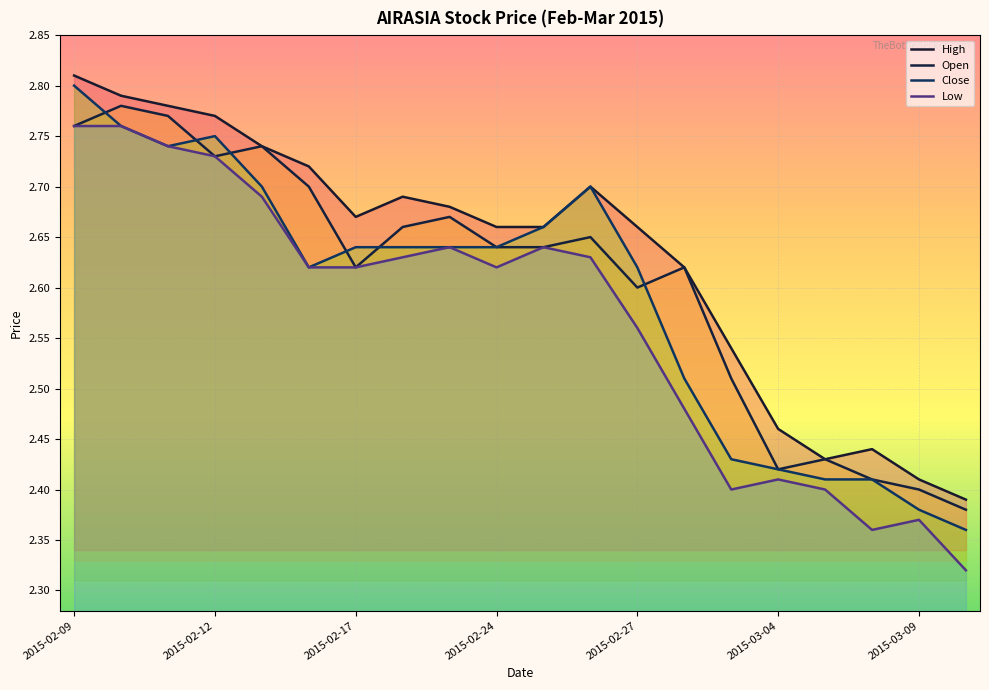

Between 10 and 2015-02-12, which is larger?

2015-02-12